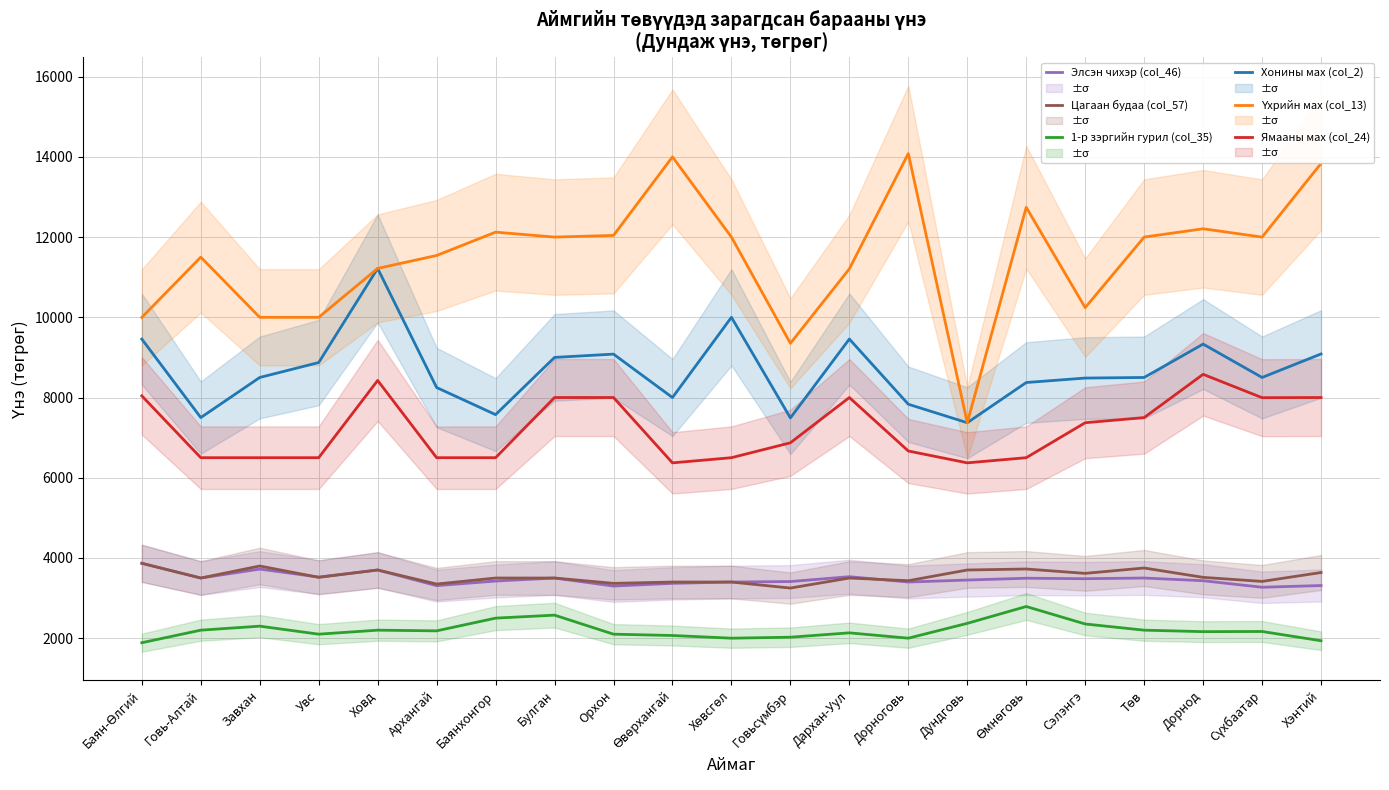

What is the lowest value of the Цагаан будаа (col_57) series?

3250.0